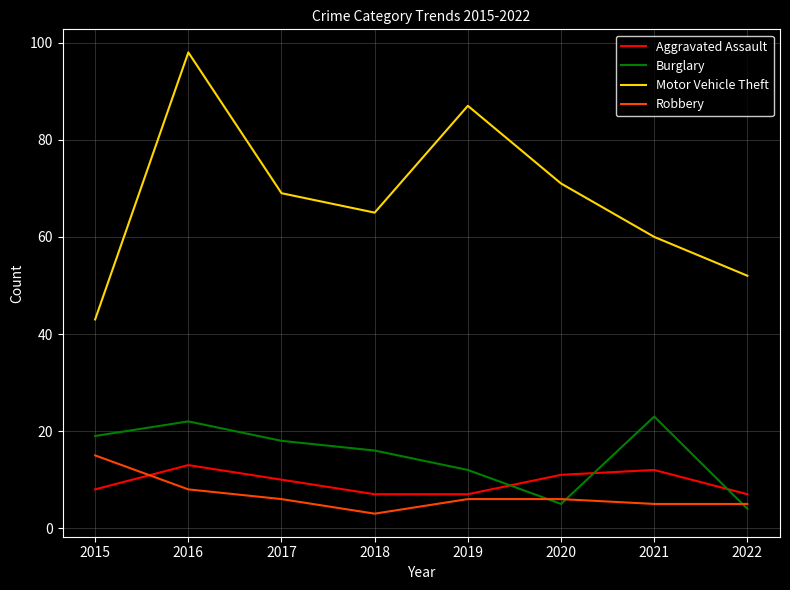

What is the difference between the maximum and second lowest values in the Robbery series?

10